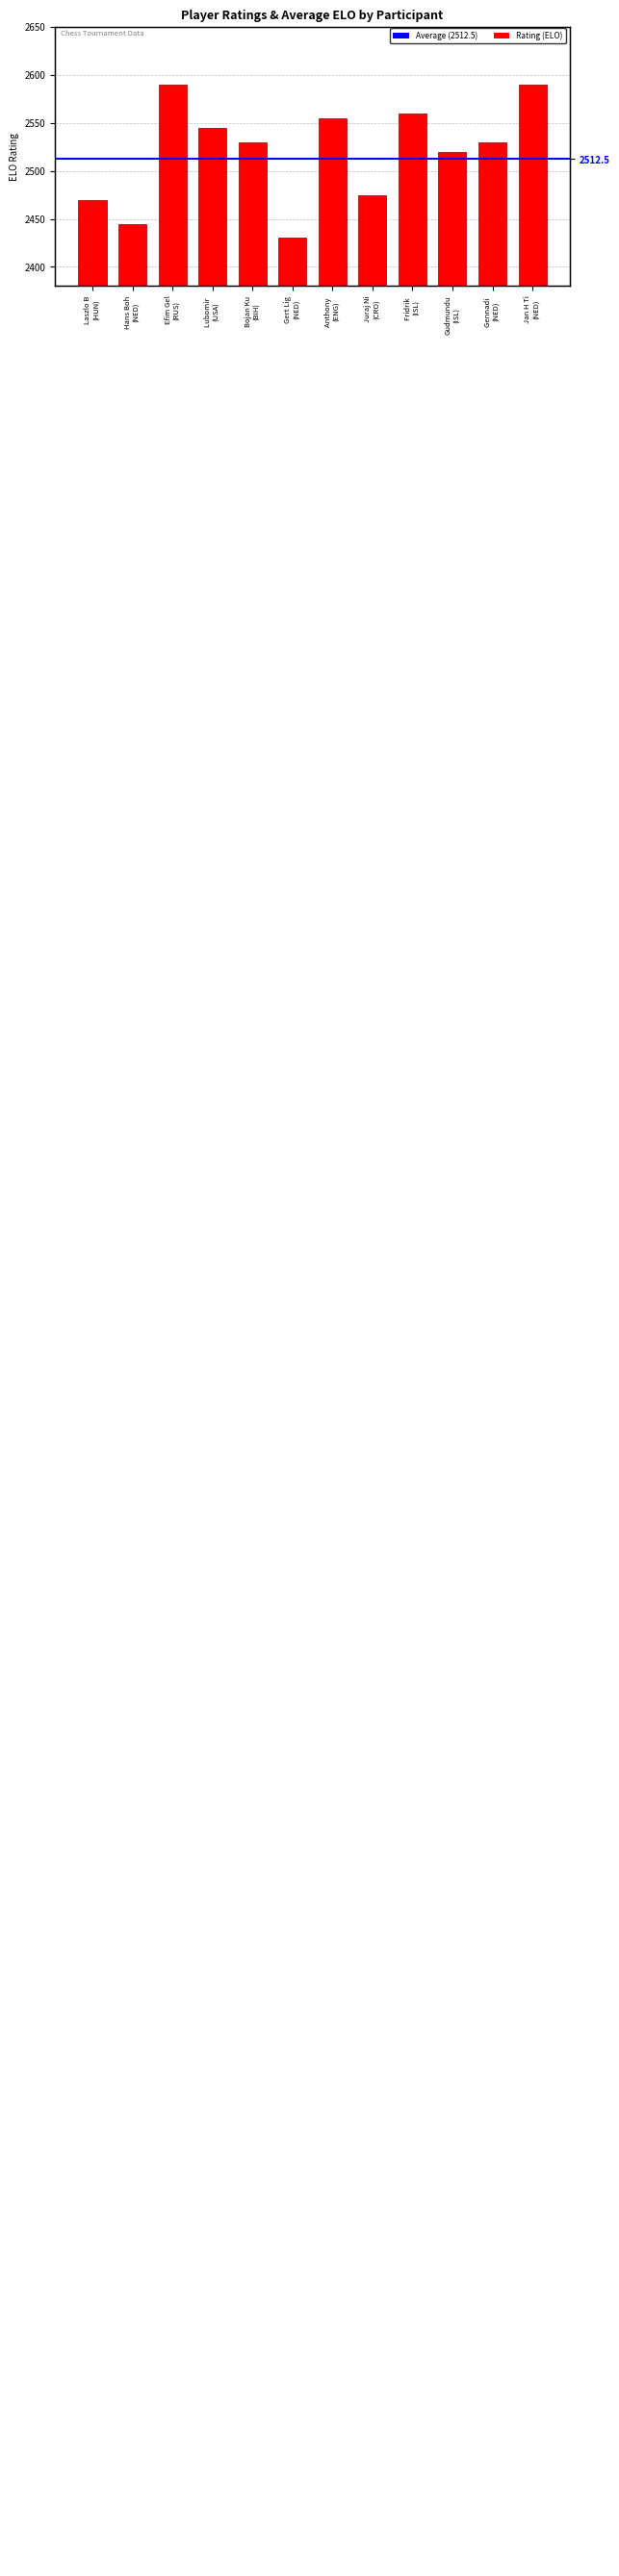

What is the value of the 4th bar from the left?

2545